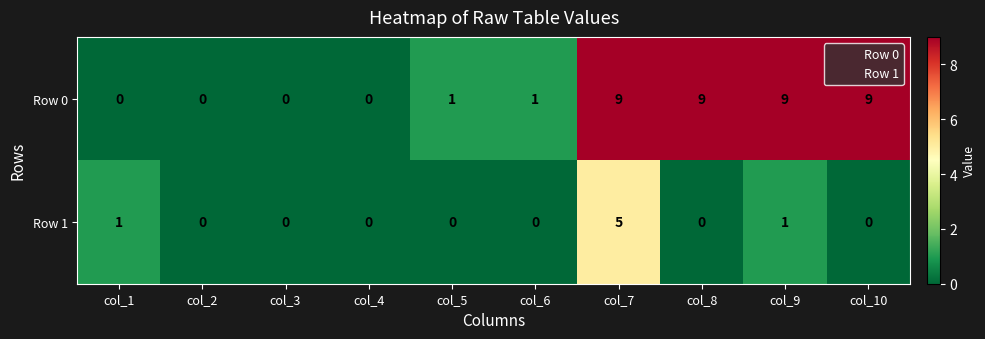

Rank the series at col_7 from highest to lowest value.

Row 0, Row 1